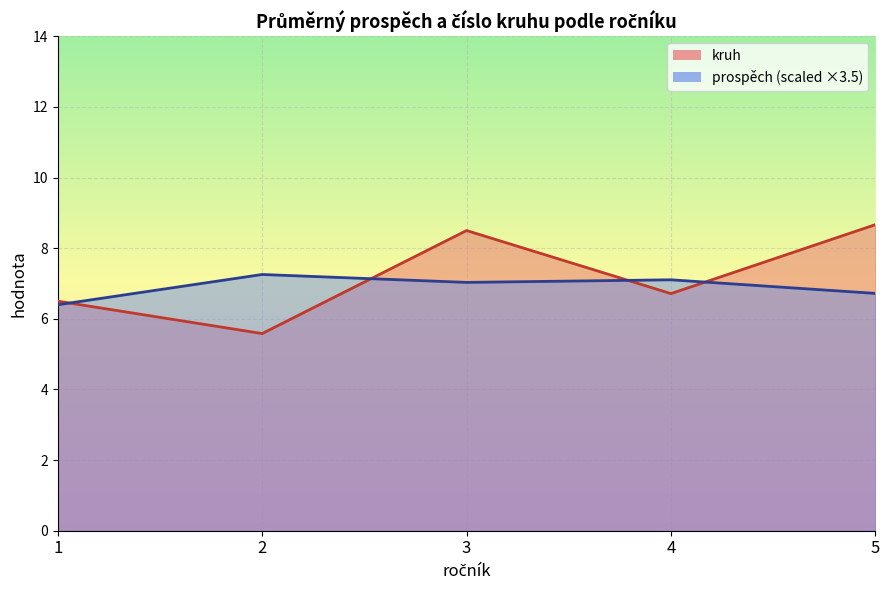

Which series changed the most between 2 and 4?

kruh